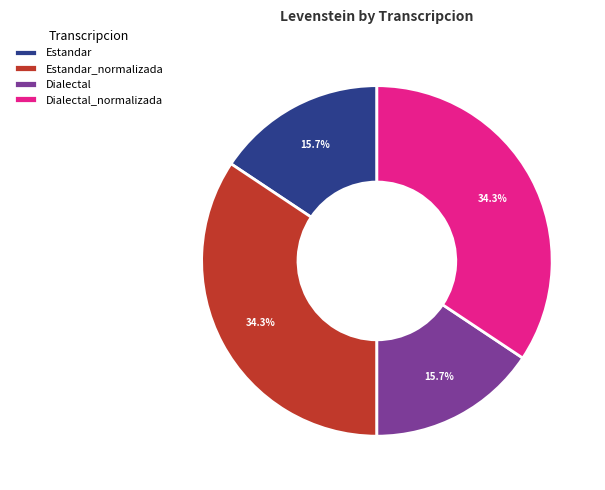

To the nearest percent, what portion does Estandar represent?

16%